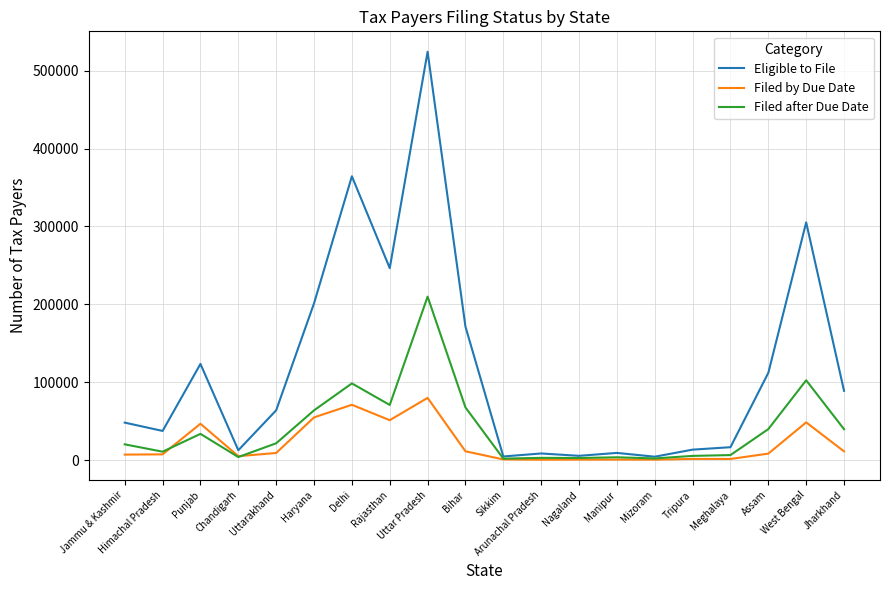

Which series has the widest spread of values?

Eligible to File